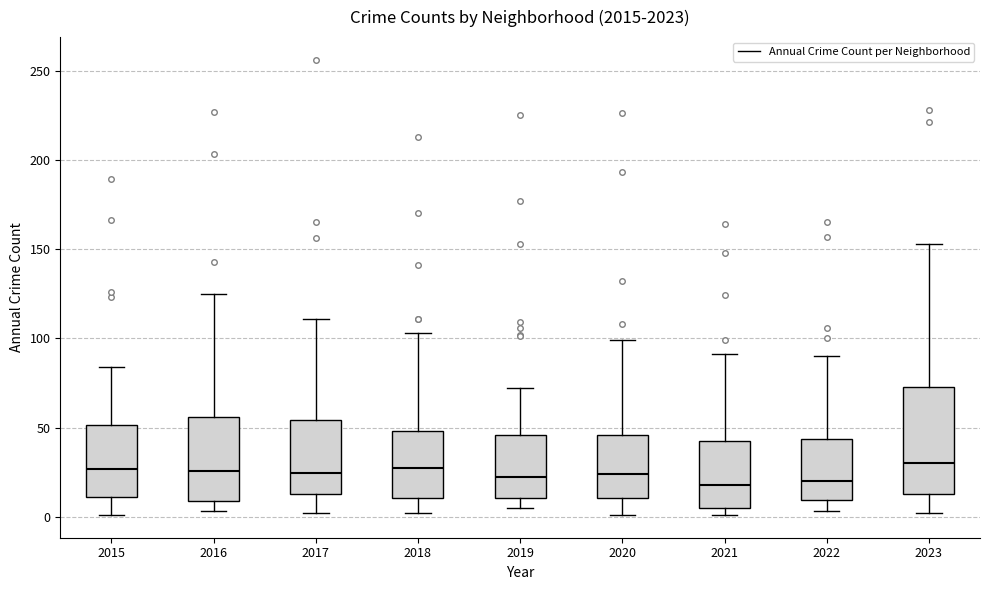

Reading left to right, transcribe this box plot: for each box, give where its median line is, the range the box spans, and where its two whiskers end, as read against the y-axis. The values are not printed on the chart, so give them approximately, as read against the axis.

2015: median 25, box 10 to 50, whiskers 0 to 85
2016: median 25, box 10 to 55, whiskers 5 to 125
2017: median 25, box 15 to 55, whiskers 0 to 110
2018: median 30, box 10 to 50, whiskers 0 to 105
2019: median 25, box 10 to 45, whiskers 5 to 70
2020: median 25, box 10 to 45, whiskers 0 to 100
2021: median 20, box 5 to 40, whiskers 0 to 90
2022: median 20, box 10 to 45, whiskers 5 to 90
2023: median 30, box 15 to 75, whiskers 0 to 155